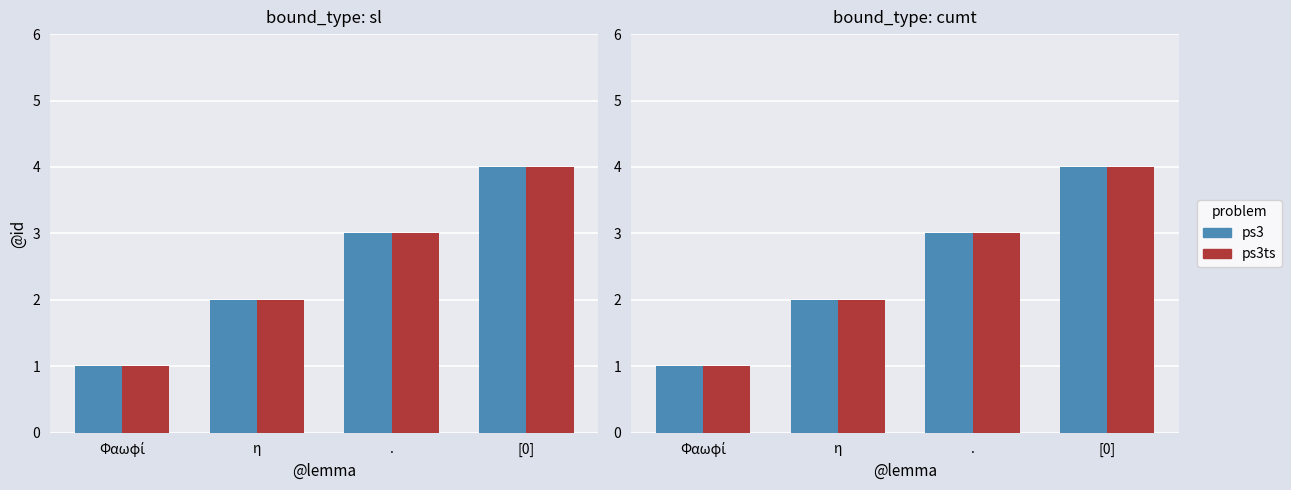

Reading left to right, transcribe all the data shown in this chart.

ps3: 1	2	3	4
ps3ts: 1	2	3	4